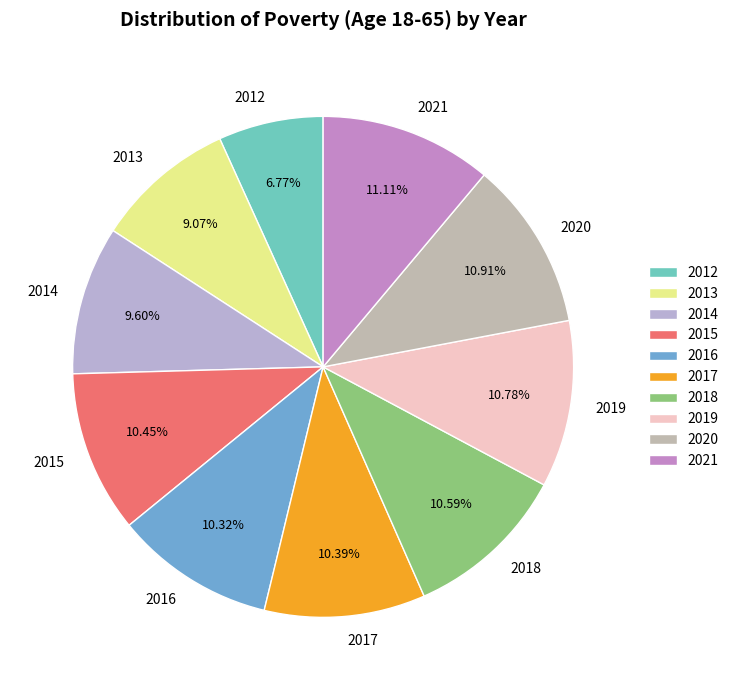

Which slice is the smallest?

2012